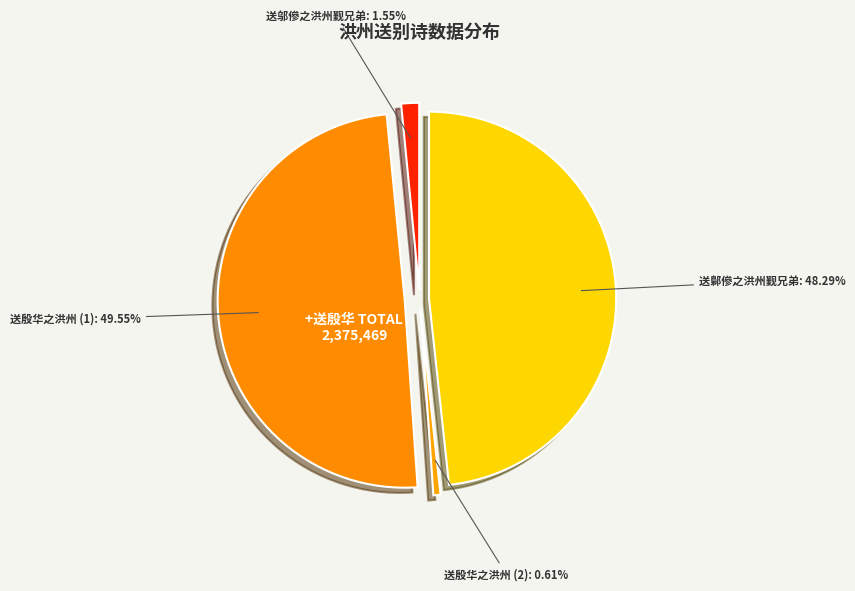

How many segments does this pie chart have?

4